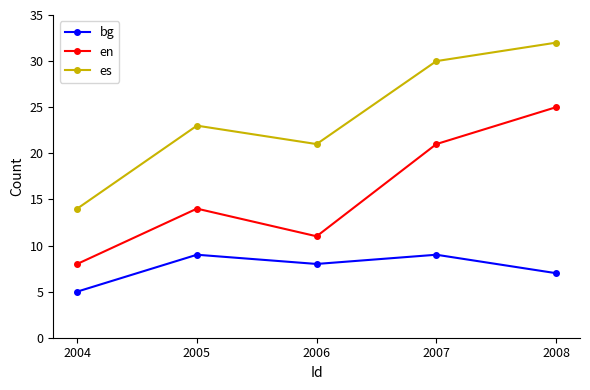

Is it true that bg equals 12 at 2008?

False